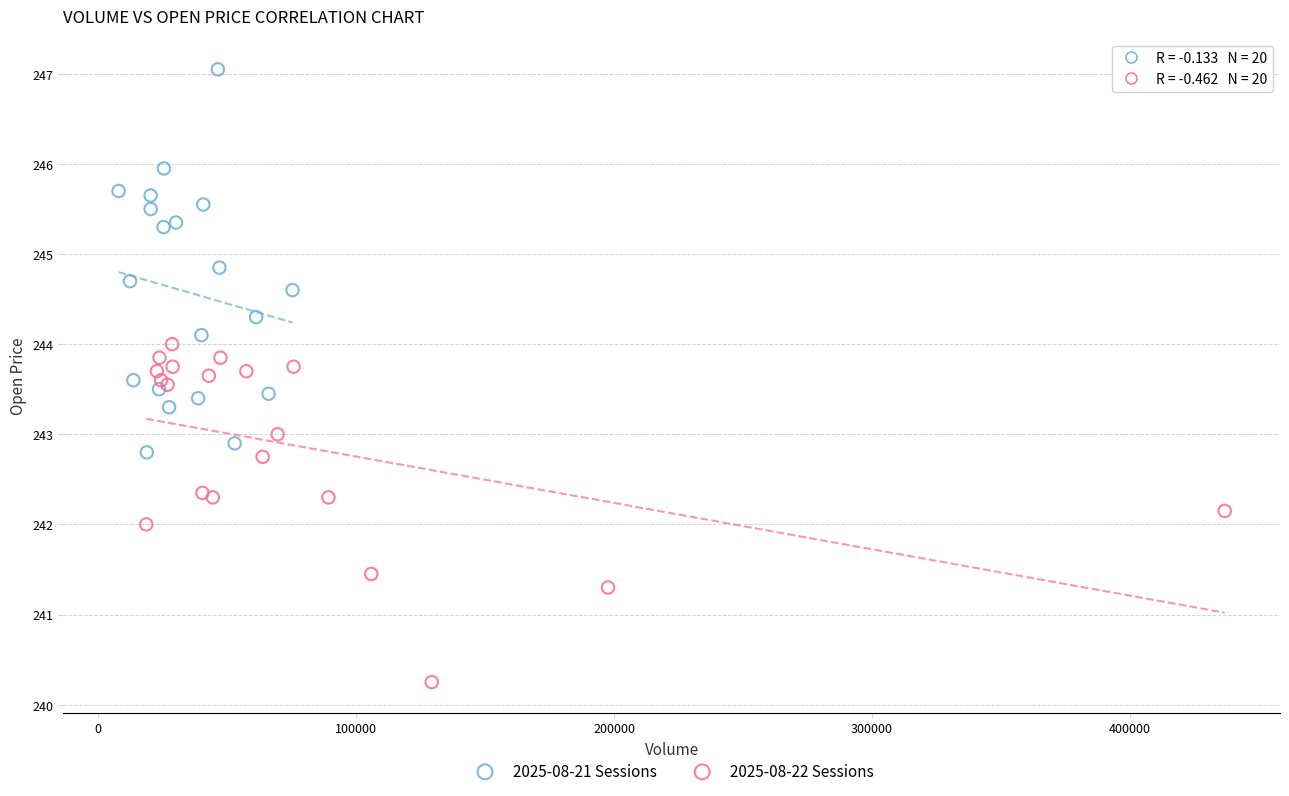

Which series contains the highest Y value?

2025-08-21 Sessions